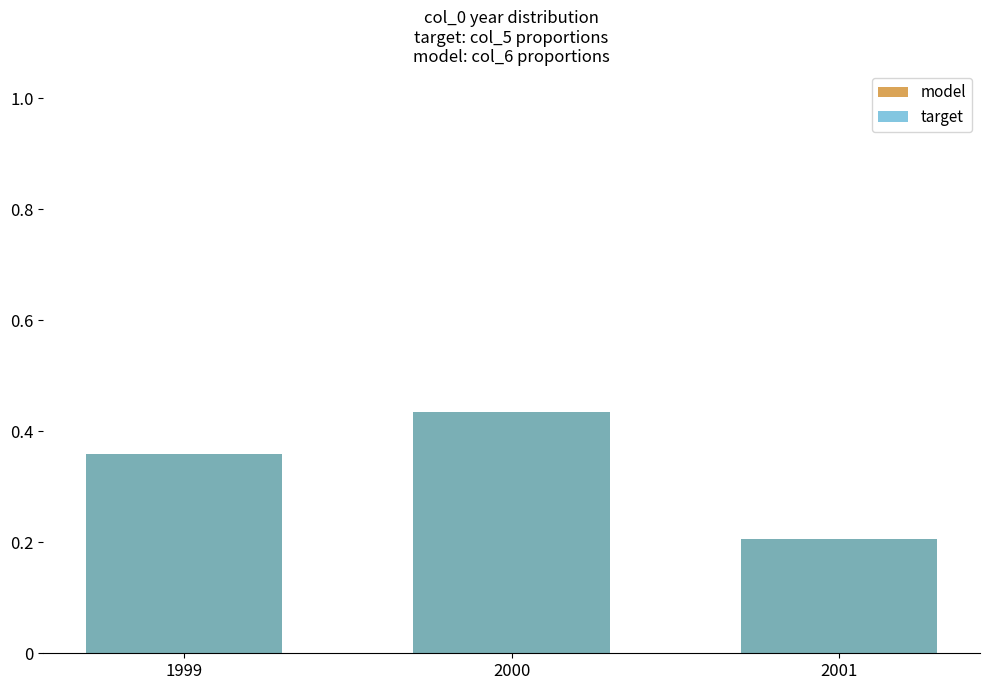

Between 1999 and 2000, which is larger?

2000